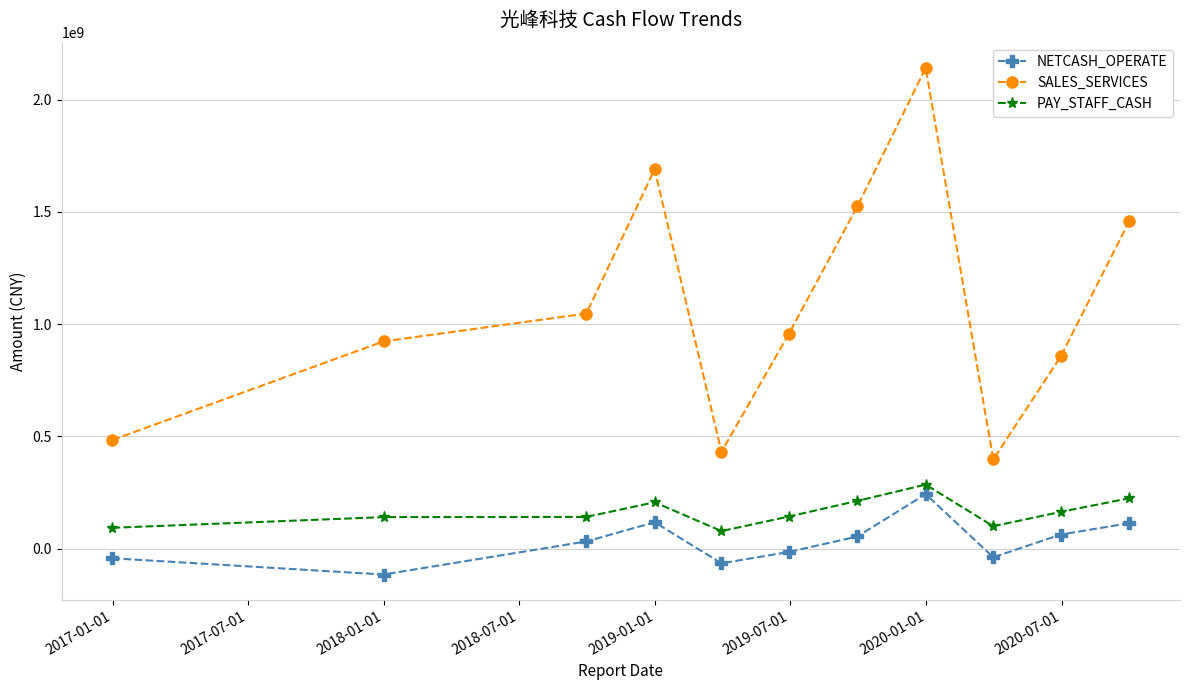

True or false: SALES_SERVICES has more than 2 points higher than both neighbors.

False